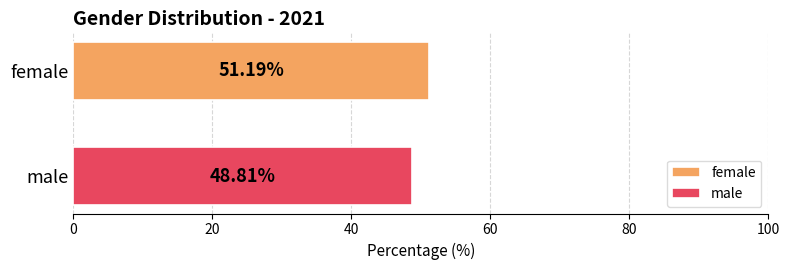

List the series in order of their overall mean, lowest first.

male, female